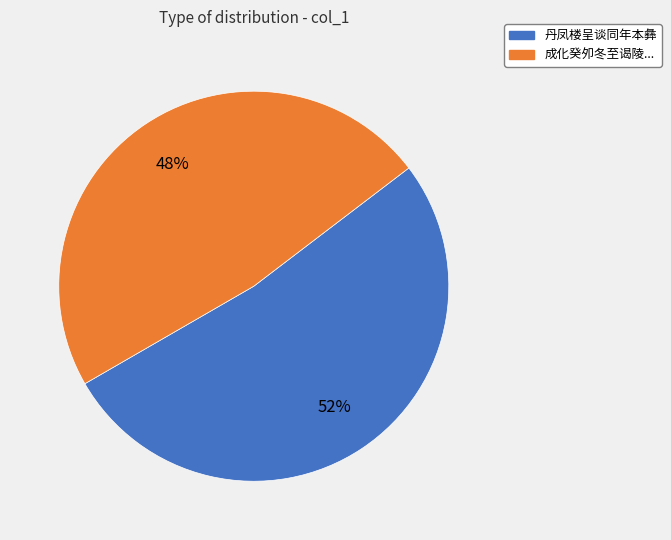

Which category accounts for the majority?

丹凤楼呈谈同年本彝